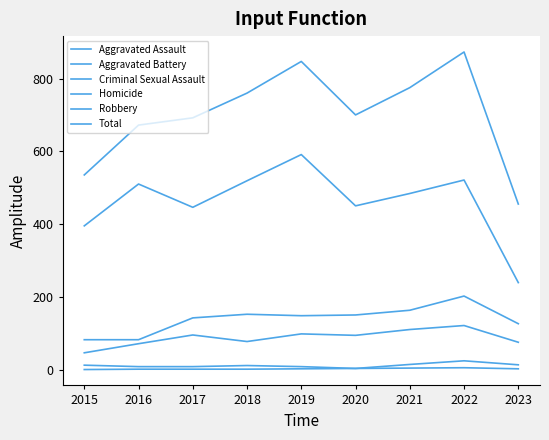

Does the chart have visible grid lines?

No